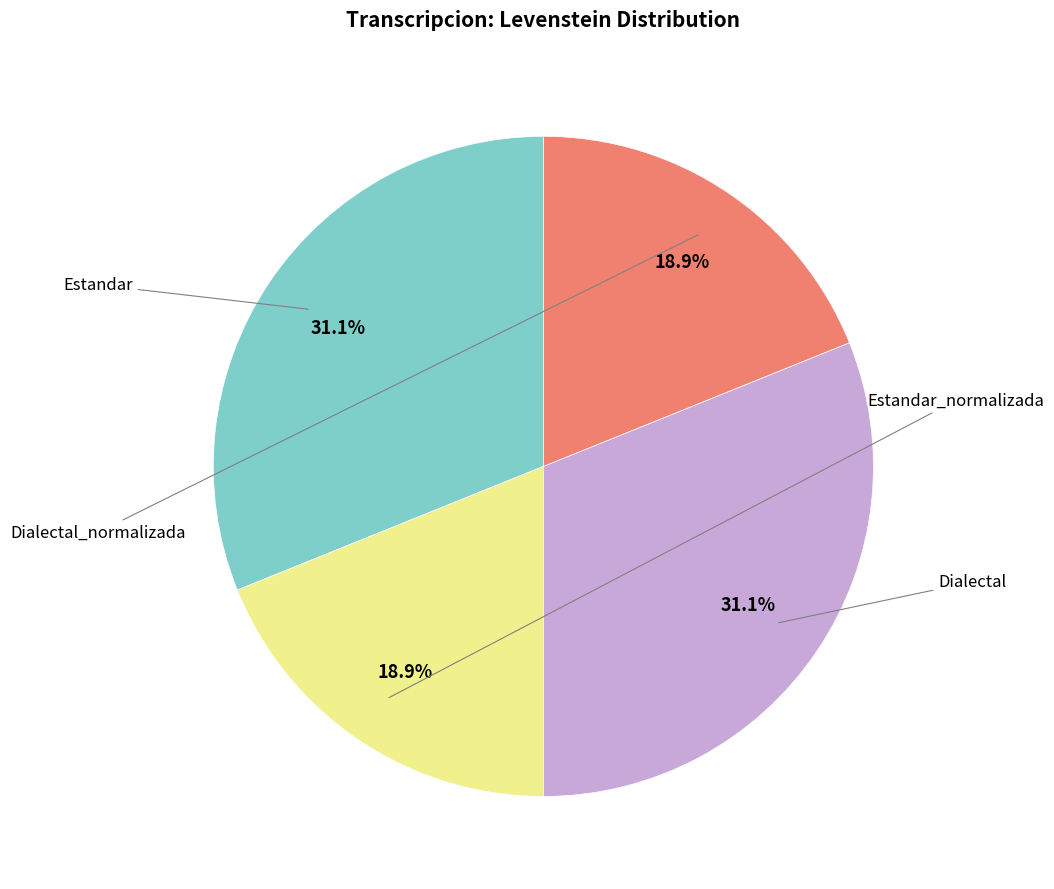

Is there a majority slice in this chart?

No